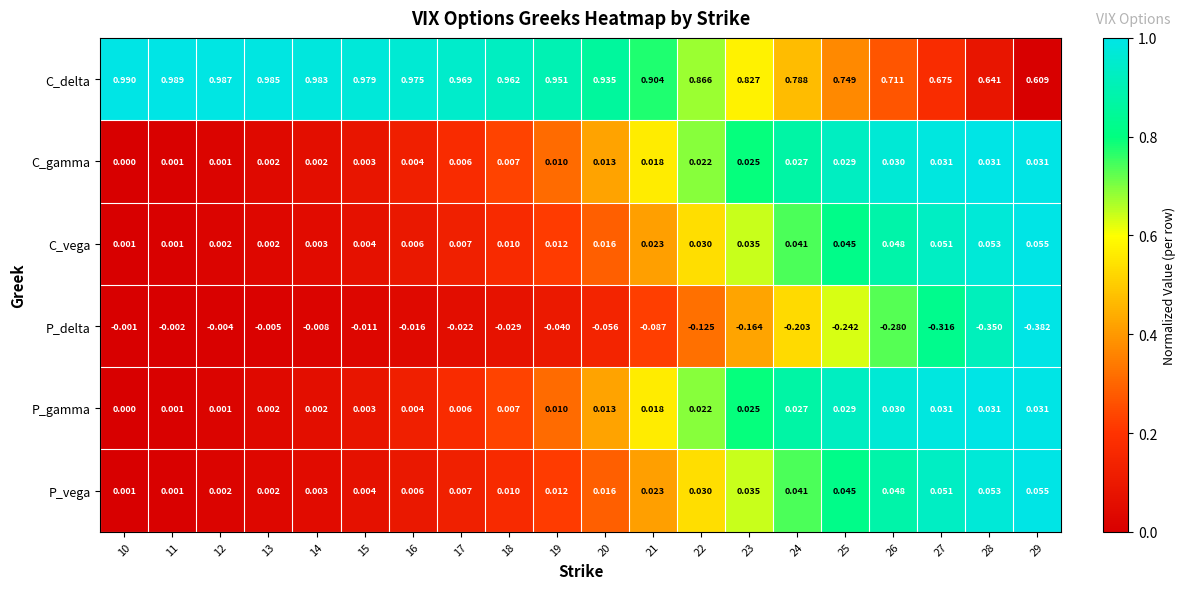

Which series has the largest total across all categories?

C_delta